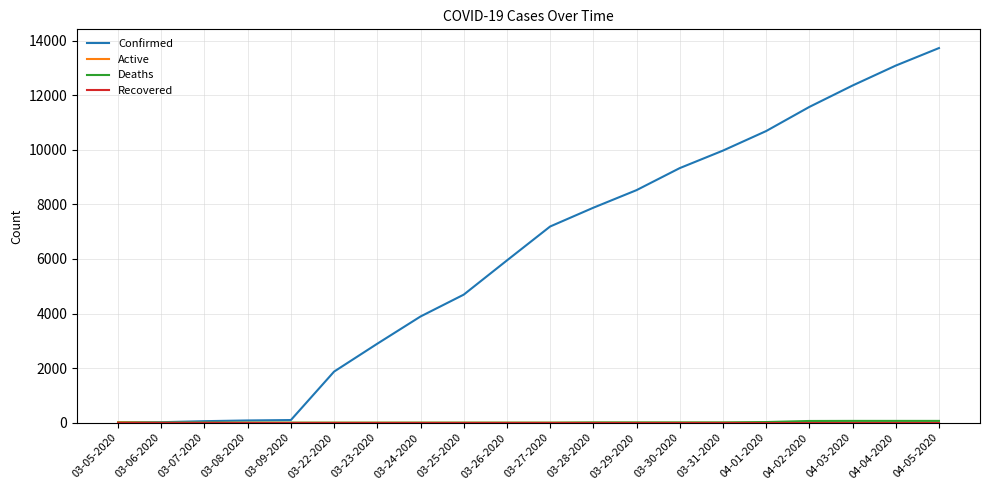

The value of Confirmed at 03-22-2020 is 1873. True or false?

True